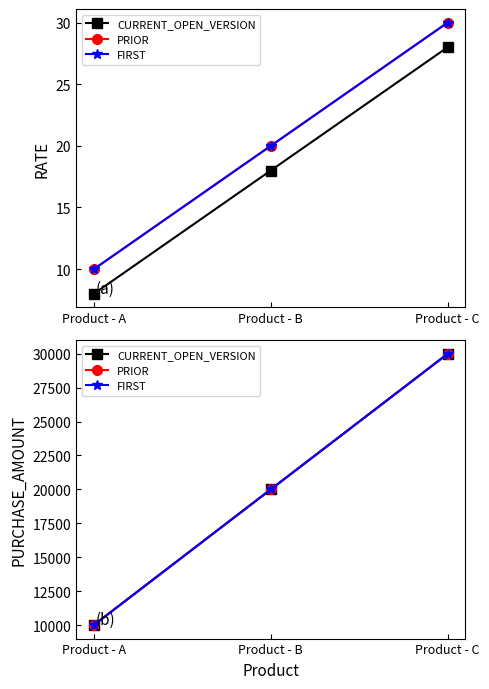

List the labels in order of PRIOR value, smallest first.

Product - A, Product - B, Product - C